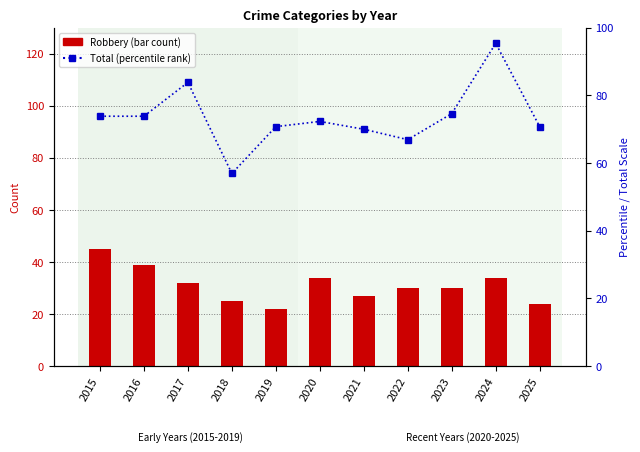

What value does the Robbery (bar count) series have at 2024?

34